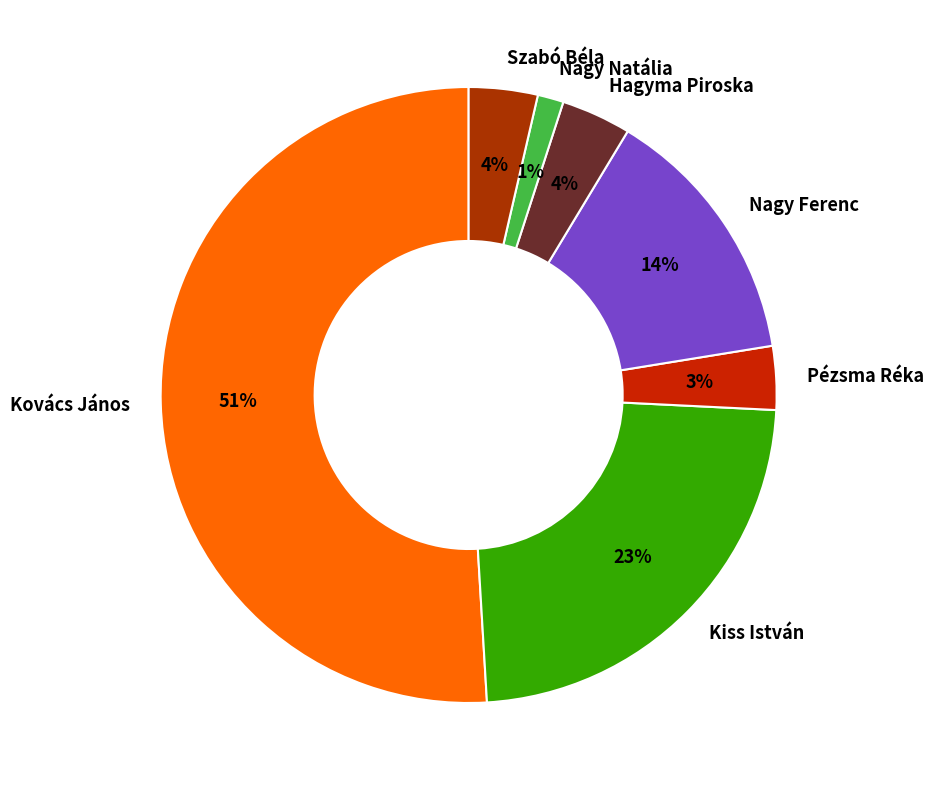

Which has a higher value, Pézsma Réka or Kovács János?

Kovács János